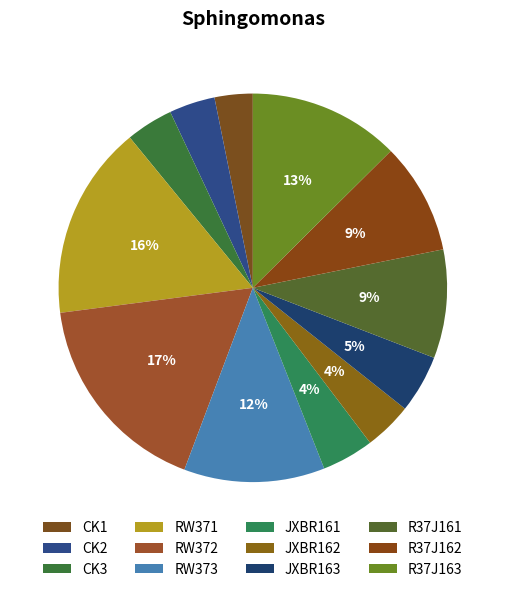

How many slices are in this pie chart?

12